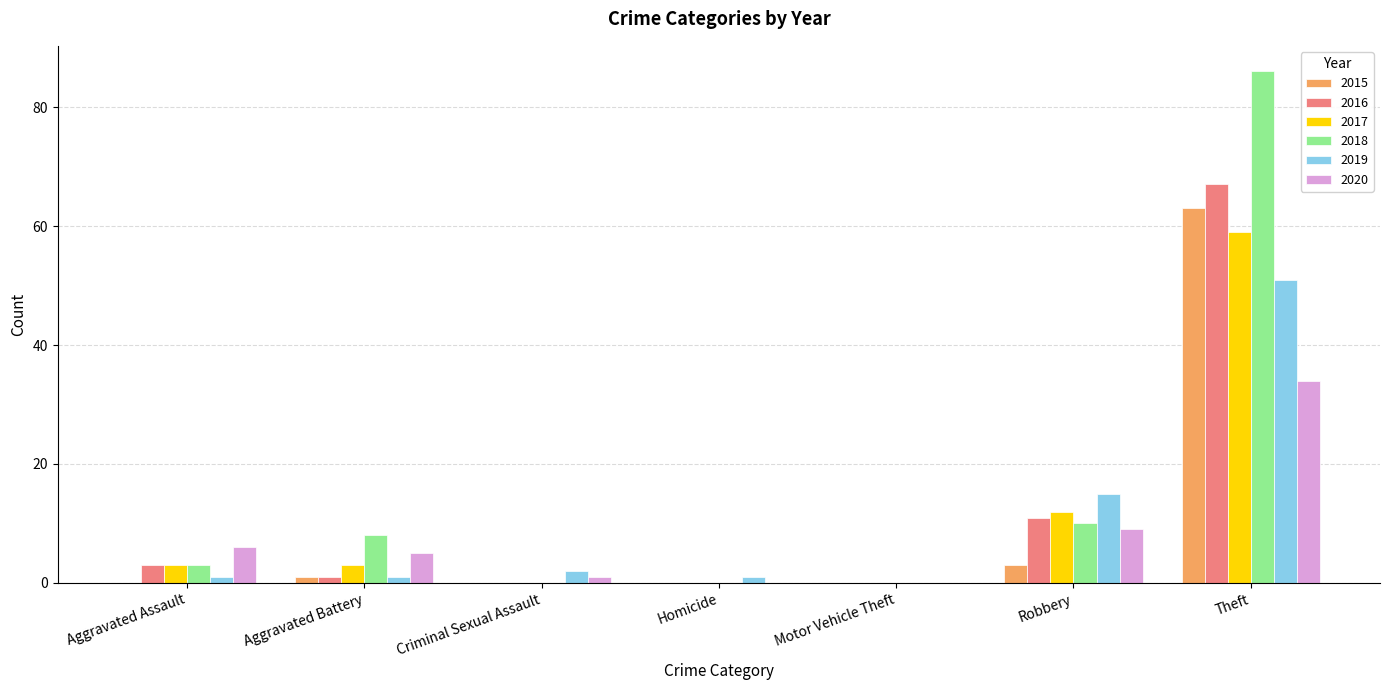

Where is 2020 nearest to the value 17?

Robbery